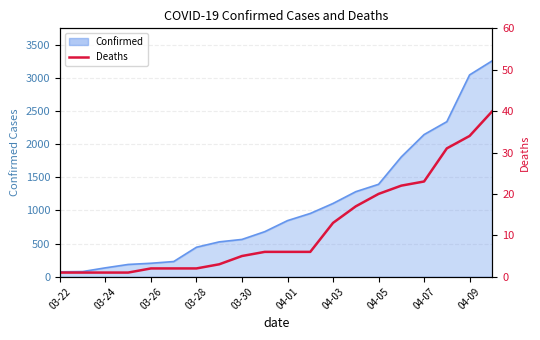

What is the difference between the maximum and minimum values?

39